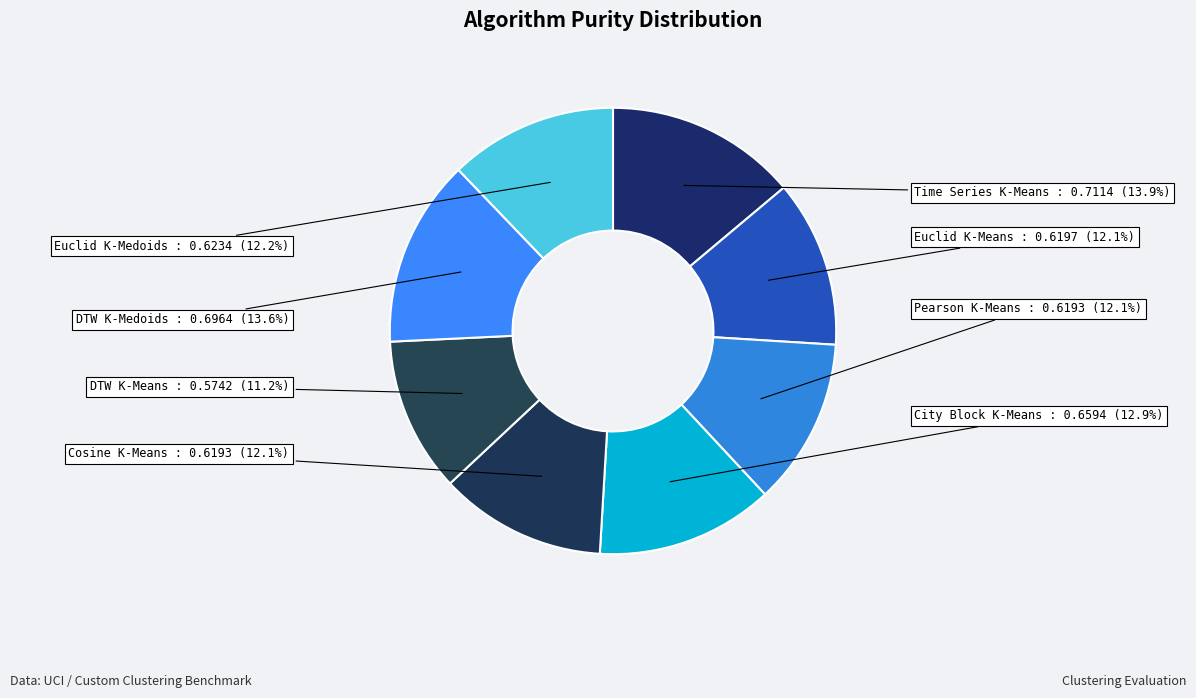

To the nearest percent, what percentage of the pie is Pearson K-Means?

12%